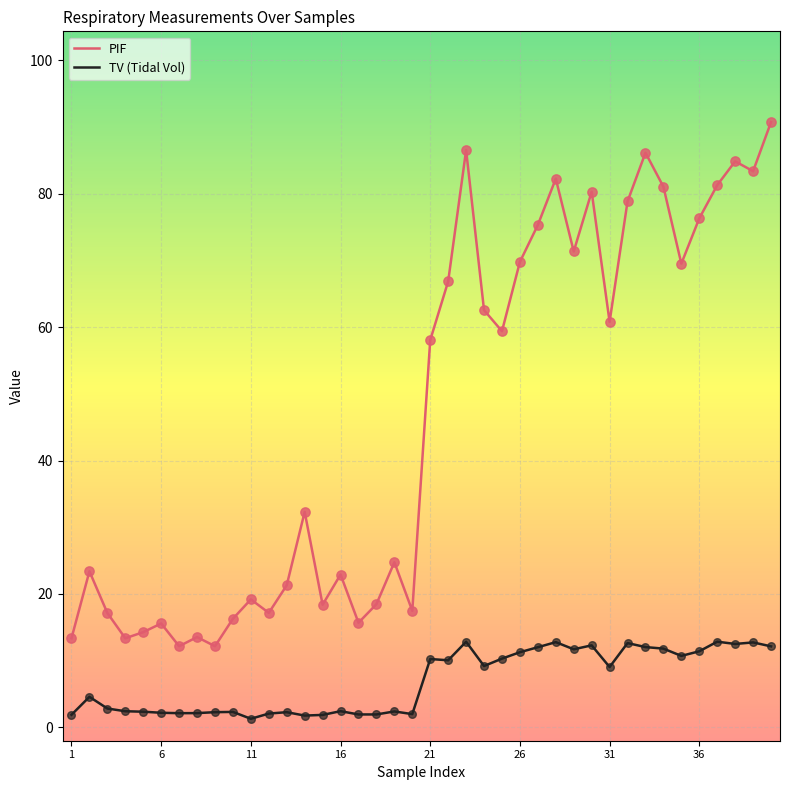

Which series has the largest total across all categories?

PIF